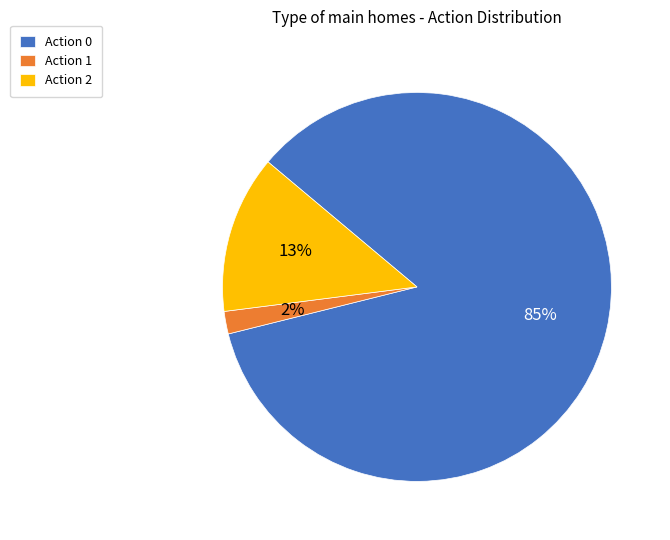

True or false: Action 0 accounts for 85% of the total.

True